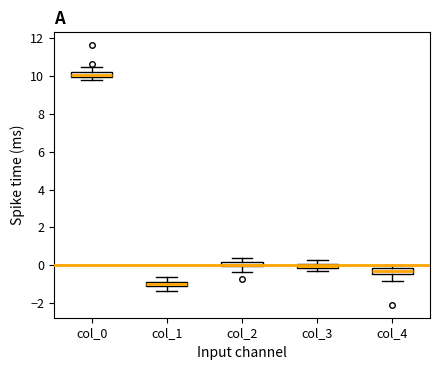

Where does the lower whisker of the box for col_2 end on the y-axis? The values are not printed on the chart, so give them approximately, as read against the axis.

-0.4